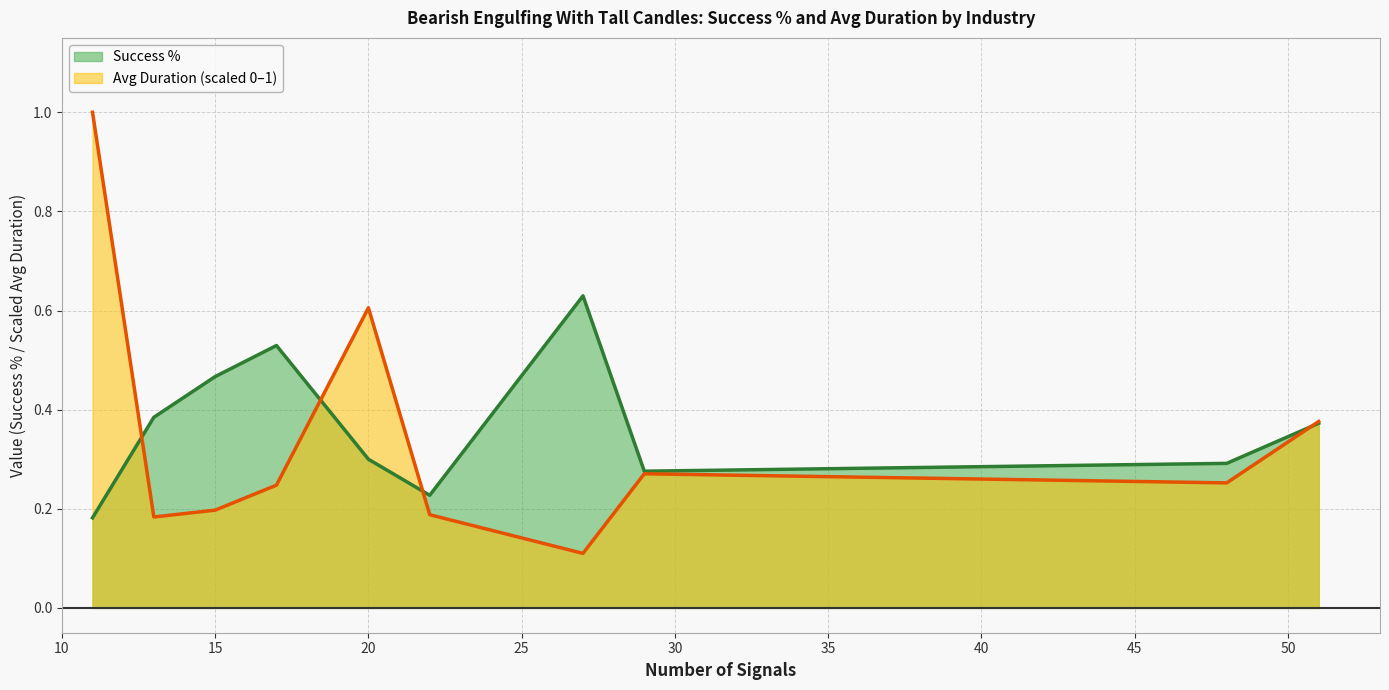

Rank the series at RETAIL-
EATING
PLACES from highest to lowest value.

Success %, Avg Duration (scaled)